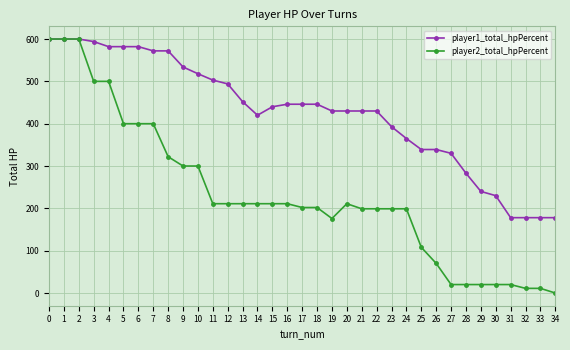

What is the difference between the highest and lowest values at 8?

250